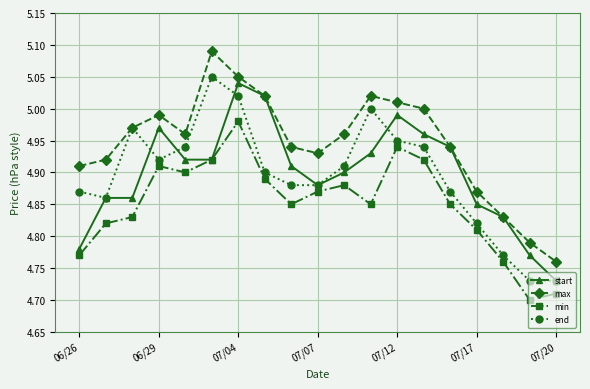

What is the sum of all min values?

92.2